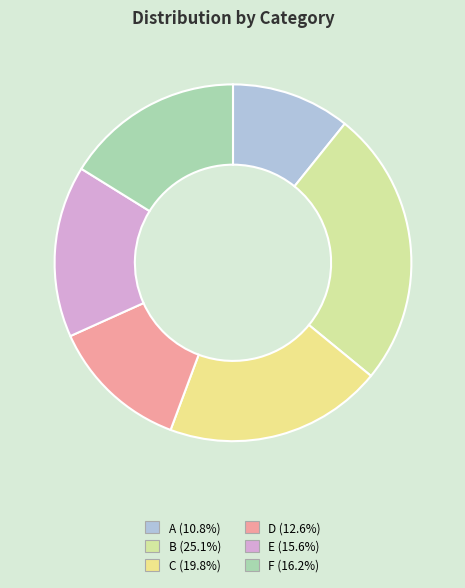

What is the smallest slice in the pie chart?

A